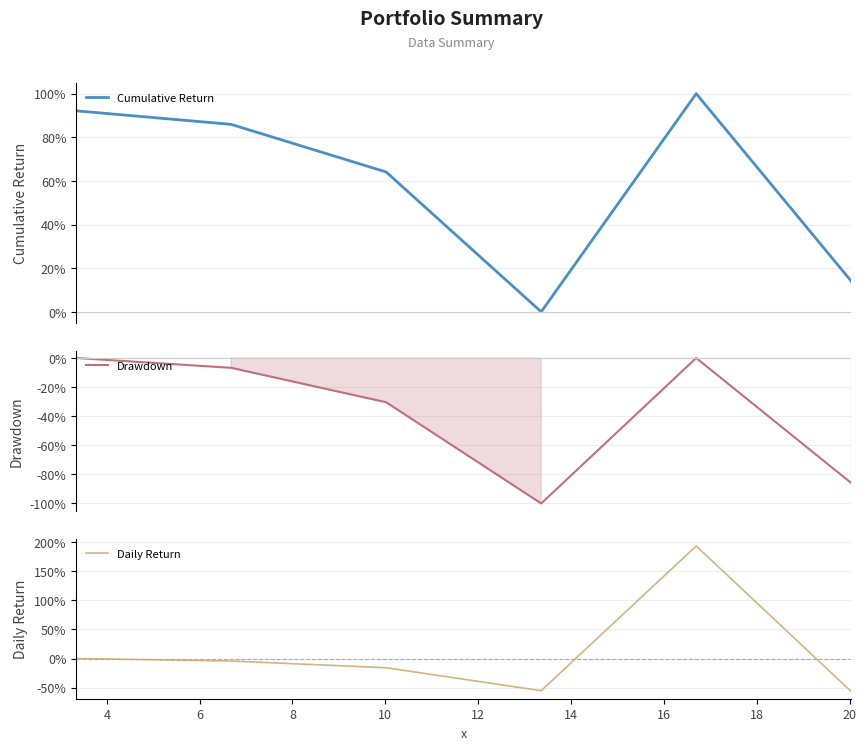

Is it true that Daily Return equals -90.8 at 12?

False